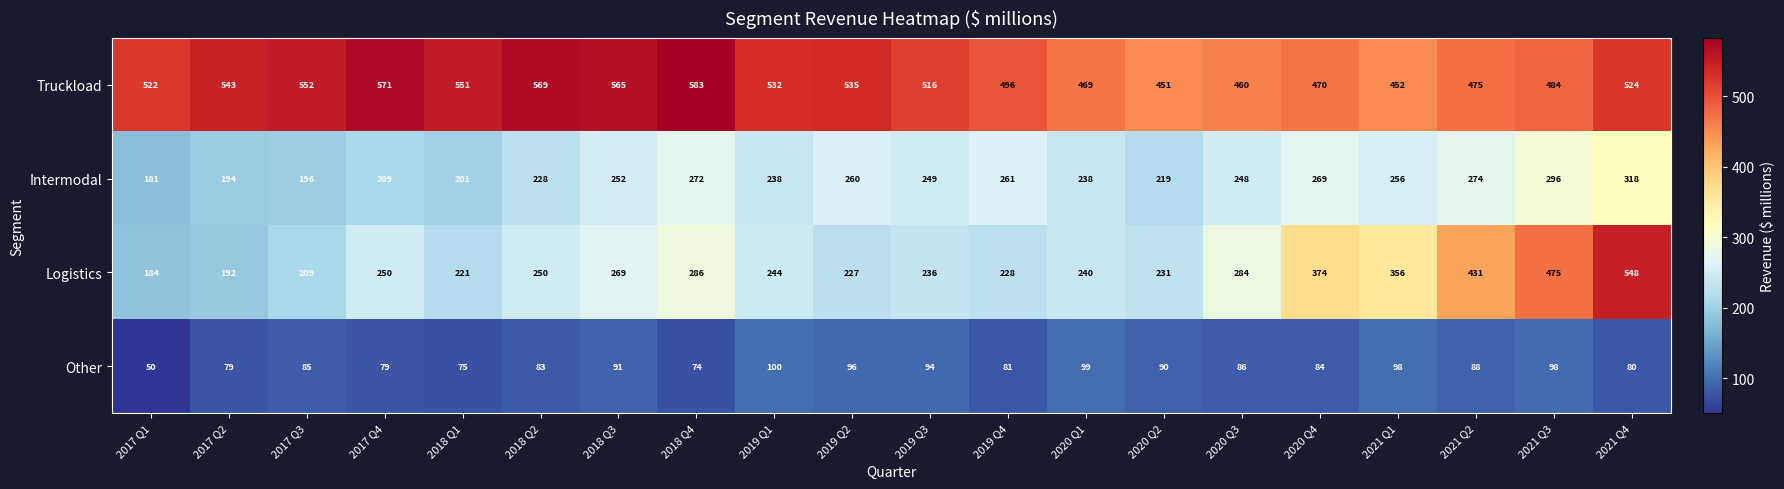

What is the sum of the Other values at 2019 Q4 and 2020 Q2?

171